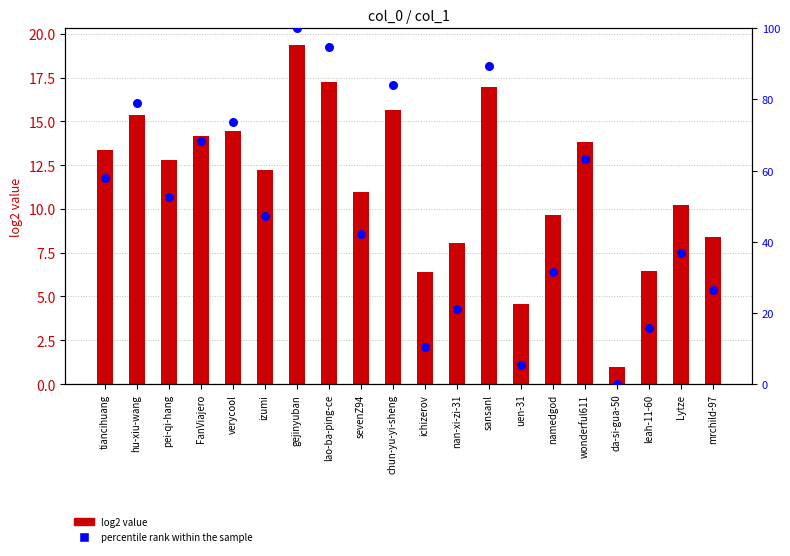

Which series contains the lowest Y value?

percentile rank within the sample